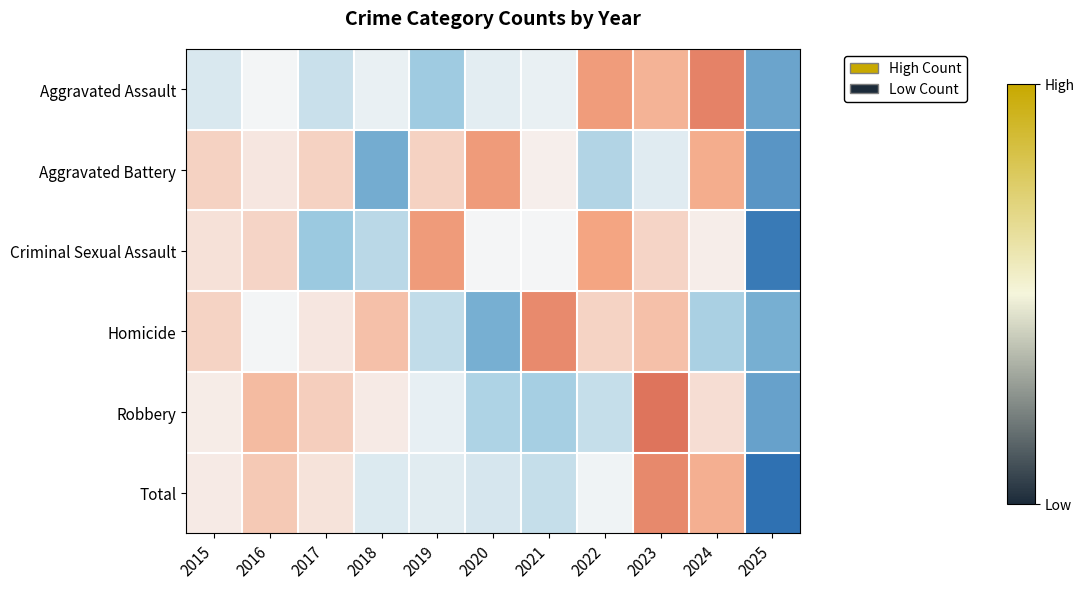

List the series in order of their peak value, lowest first.

Criminal Sexual Assault, Aggravated Battery, Homicide, Total, Aggravated Assault, Robbery